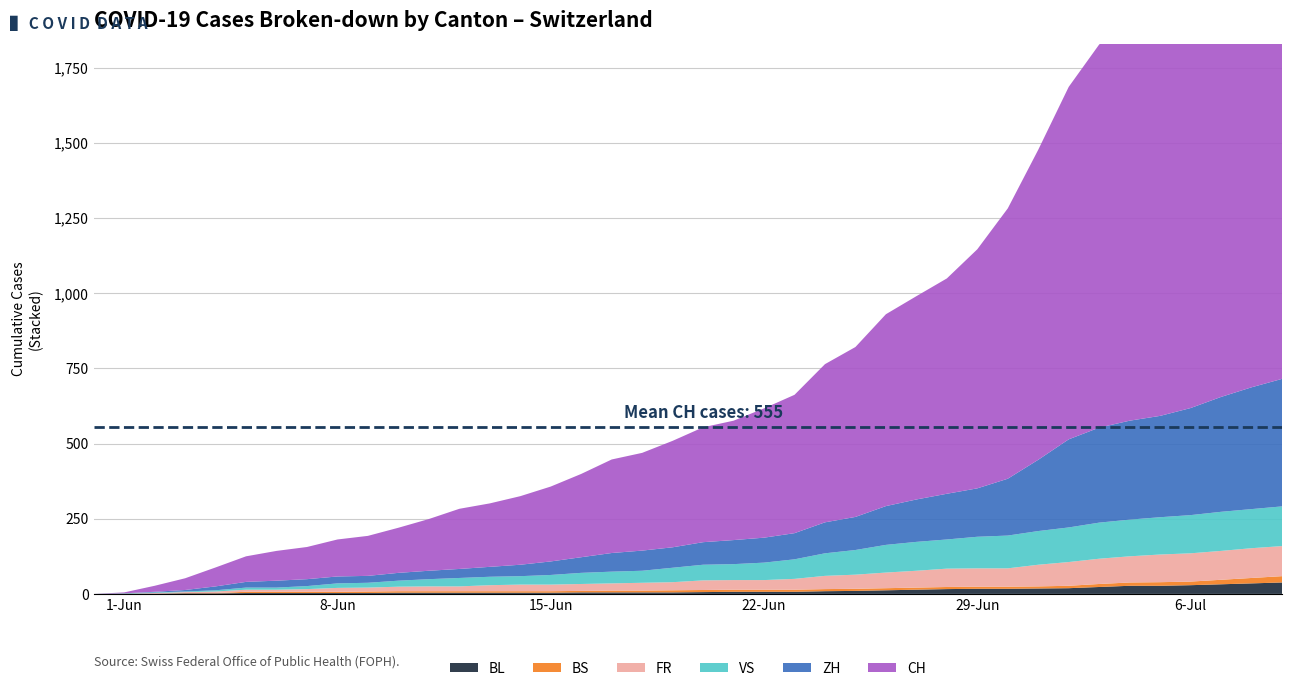

Reading left to right, transcribe all the data shown in this chart.

BL: 2020-05-31=0	2020-06-01=1	2020-06-02=1	2020-06-03=2	2020-06-04=2	2020-06-05=3	2020-06-06=3	2020-06-07=3	2020-06-08=3	2020-06-09=3	2020-06-10=4	2020-06-11=4	2020-06-12=4	2020-06-13=4	2020-06-14=4	2020-06-15=4	2020-06-16=5	2020-06-17=5	2020-06-18=5	2020-06-19=5	2020-06-20=6	2020-06-21=7	2020-06-22=7	2020-06-23=7	2020-06-24=9	2020-06-25=10	2020-06-26=12	2020-06-27=14	2020-06-28=16	2020-06-29=17	2020-06-30=17	2020-07-01=18	2020-07-02=19	2020-07-03=23	2020-07-04=27	2020-07-05=27	2020-07-06=29	2020-07-07=32	2020-07-08=35	2020-07-09=38
BS: 2020-05-31=0	2020-06-01=0	2020-06-02=0	2020-06-03=1	2020-06-04=1	2020-06-05=4	2020-06-06=4	2020-06-07=4	2020-06-08=4	2020-06-09=5	2020-06-10=5	2020-06-11=5	2020-06-12=5	2020-06-13=5	2020-06-14=5	2020-06-15=5	2020-06-16=5	2020-06-17=6	2020-06-18=6	2020-06-19=7	2020-06-20=7	2020-06-21=7	2020-06-22=7	2020-06-23=7	2020-06-24=7	2020-06-25=7	2020-06-26=7	2020-06-27=7	2020-06-28=7	2020-06-29=7	2020-06-30=7	2020-07-01=7	2020-07-02=8	2020-07-03=10	2020-07-04=11	2020-07-05=12	2020-07-06=12	2020-07-07=15	2020-07-08=18	2020-07-09=21
FR: 2020-05-31=0	2020-06-01=0	2020-06-02=2	2020-06-03=3	2020-06-04=5	2020-06-05=7	2020-06-06=7	2020-06-07=9	2020-06-08=13	2020-06-09=13	2020-06-10=15	2020-06-11=16	2020-06-12=16	2020-06-13=20	2020-06-14=22	2020-06-15=22	2020-06-16=23	2020-06-17=24	2020-06-18=26	2020-06-19=27	2020-06-20=32	2020-06-21=32	2020-06-22=32	2020-06-23=36	2020-06-24=44	2020-06-25=47	2020-06-26=52	2020-06-27=56	2020-06-28=61	2020-06-29=61	2020-06-30=61	2020-07-01=72	2020-07-02=79	2020-07-03=84	2020-07-04=87	2020-07-05=92	2020-07-06=94	2020-07-07=96	2020-07-08=99	2020-07-09=100
VS: 2020-05-31=0	2020-06-01=1	2020-06-02=2	2020-06-03=2	2020-06-04=4	2020-06-05=7	2020-06-06=7	2020-06-07=10	2020-06-08=15	2020-06-09=16	2020-06-10=20	2020-06-11=24	2020-06-12=28	2020-06-13=28	2020-06-14=28	2020-06-15=32	2020-06-16=37	2020-06-17=39	2020-06-18=40	2020-06-19=48	2020-06-20=52	2020-06-21=53	2020-06-22=58	2020-06-23=65	2020-06-24=75	2020-06-25=82	2020-06-26=92	2020-06-27=96	2020-06-28=97	2020-06-29=105	2020-06-30=109	2020-07-01=112	2020-07-02=115	2020-07-03=120	2020-07-04=122	2020-07-05=124	2020-07-06=127	2020-07-07=130	2020-07-08=130	2020-07-09=132
ZH: 2020-05-31=0	2020-06-01=0	2020-06-02=2	2020-06-03=5	2020-06-04=13	2020-06-05=19	2020-06-06=23	2020-06-07=23	2020-06-08=23	2020-06-09=23	2020-06-10=26	2020-06-11=28	2020-06-12=30	2020-06-13=33	2020-06-14=38	2020-06-15=45	2020-06-16=52	2020-06-17=62	2020-06-18=67	2020-06-19=68	2020-06-20=75	2020-06-21=80	2020-06-22=83	2020-06-23=87	2020-06-24=103	2020-06-25=110	2020-06-26=129	2020-06-27=141	2020-06-28=152	2020-06-29=161	2020-06-30=189	2020-07-01=237	2020-07-02=293	2020-07-03=316	2020-07-04=329	2020-07-05=337	2020-07-06=356	2020-07-07=382	2020-07-08=405	2020-07-09=424
CH: 2020-05-31=0	2020-06-01=3	2020-06-02=20	2020-06-03=39	2020-06-04=63	2020-06-05=85	2020-06-06=99	2020-06-07=107	2020-06-08=123	2020-06-09=133	2020-06-10=150	2020-06-11=172	2020-06-12=200	2020-06-13=211	2020-06-14=228	2020-06-15=249	2020-06-16=277	2020-06-17=311	2020-06-18=325	2020-06-19=354	2020-06-20=382	2020-06-21=397	2020-06-22=430	2020-06-23=460	2020-06-24=526	2020-06-25=565	2020-06-26=638	2020-06-27=676	2020-06-28=716	2020-06-29=795	2020-06-30=899	2020-07-01=1031	2020-07-02=1172	2020-07-03=1274	2020-07-04=1320	2020-07-05=1374	2020-07-06=1458	2020-07-07=1552	2020-07-08=1654	2020-07-09=1743